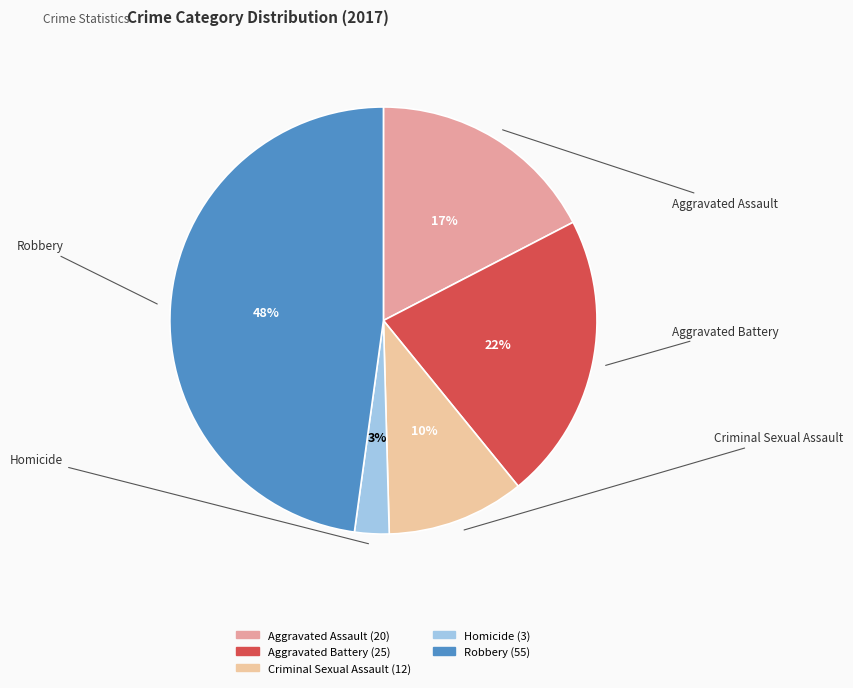

To the nearest percent, what is the combined percentage of Aggravated Assault and Aggravated Battery?

39%